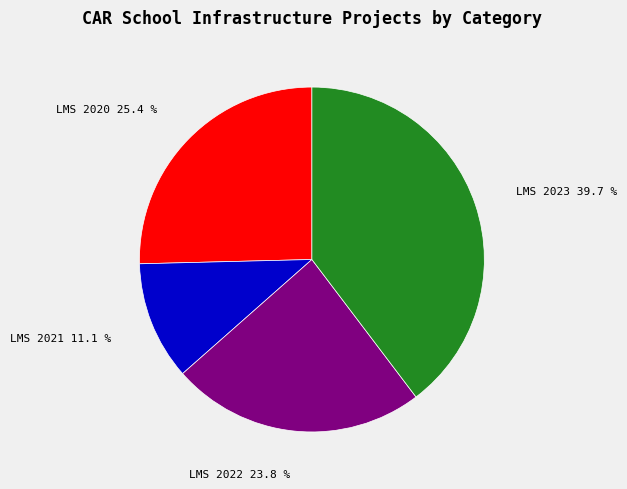

To the nearest percent, what is the average slice percentage?

25%